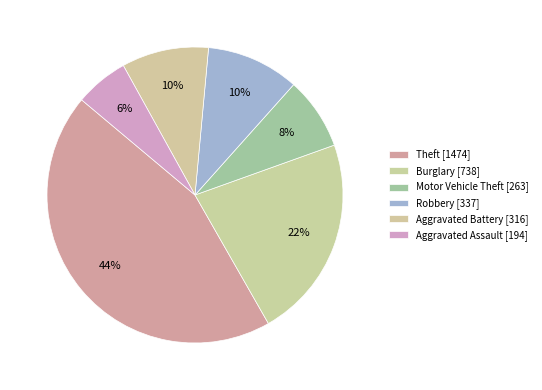

Rank the categories by value from lowest to highest.

Aggravated Assault, Motor Vehicle Theft, Aggravated Battery, Robbery, Burglary, Theft